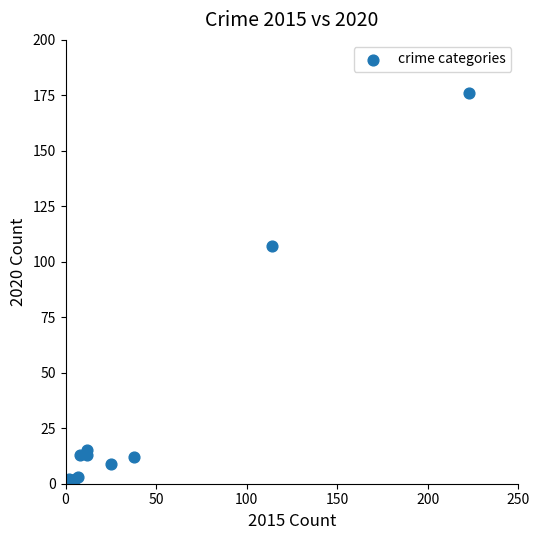

What Y value in the scatter plot is closest to 89?

107